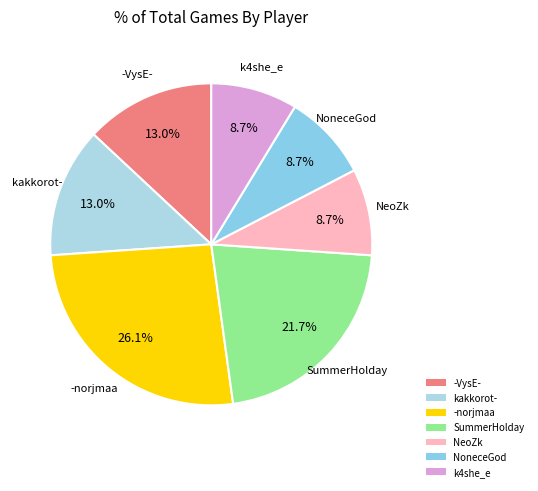

Is there any slice that represents more than half of the pie?

No